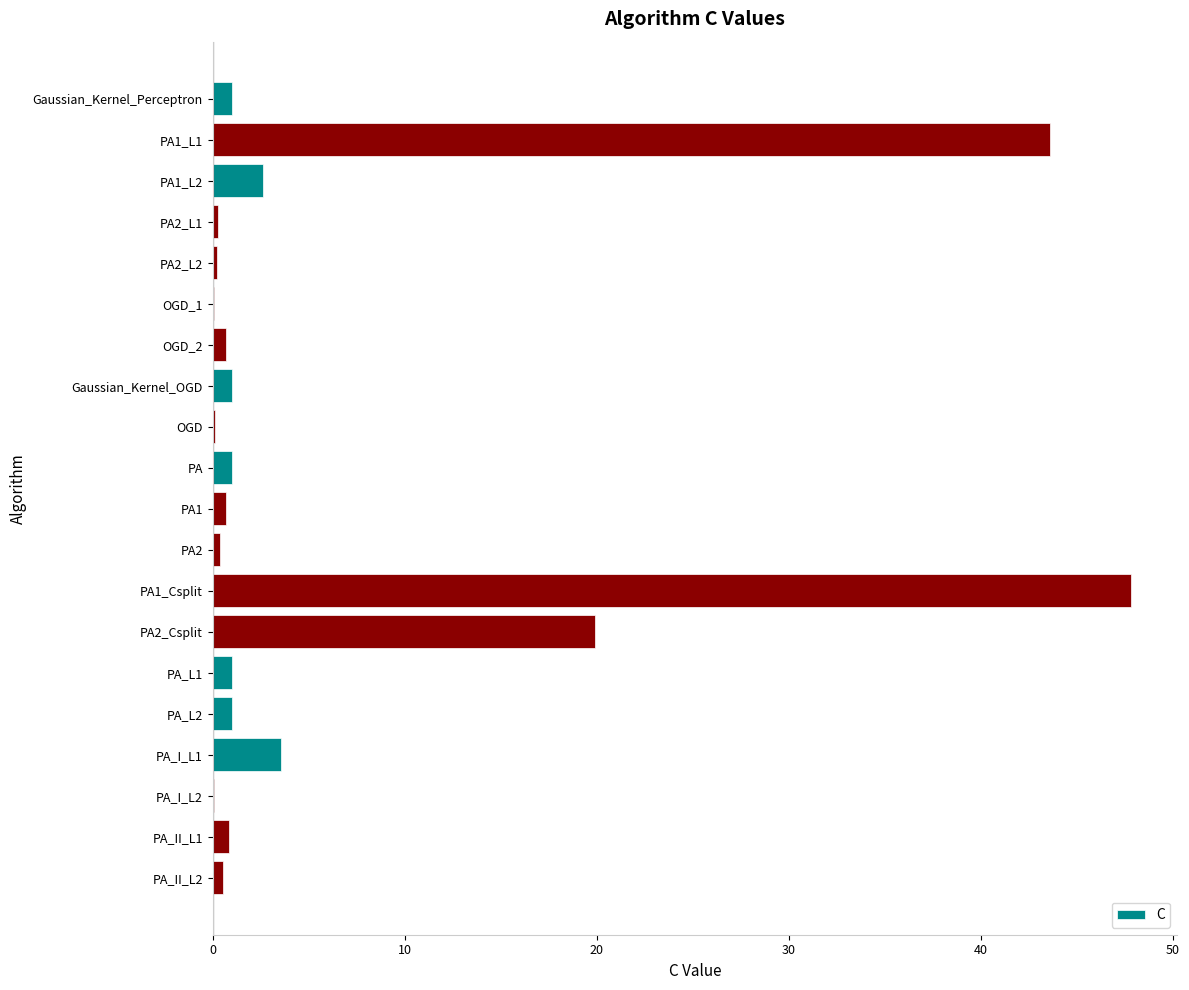

What is the maximum value shown in the chart?

47.8